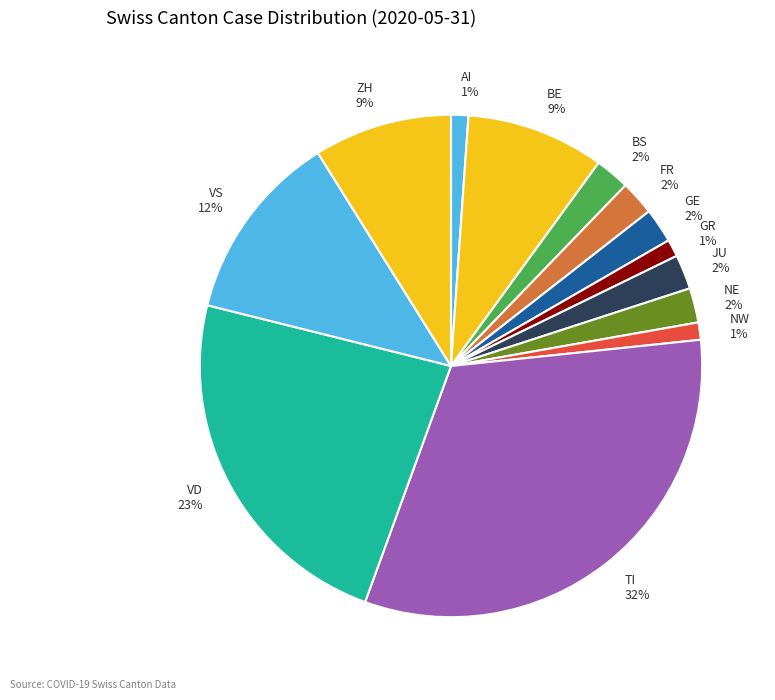

Is it true that GR 1% is 1% of the pie?

True